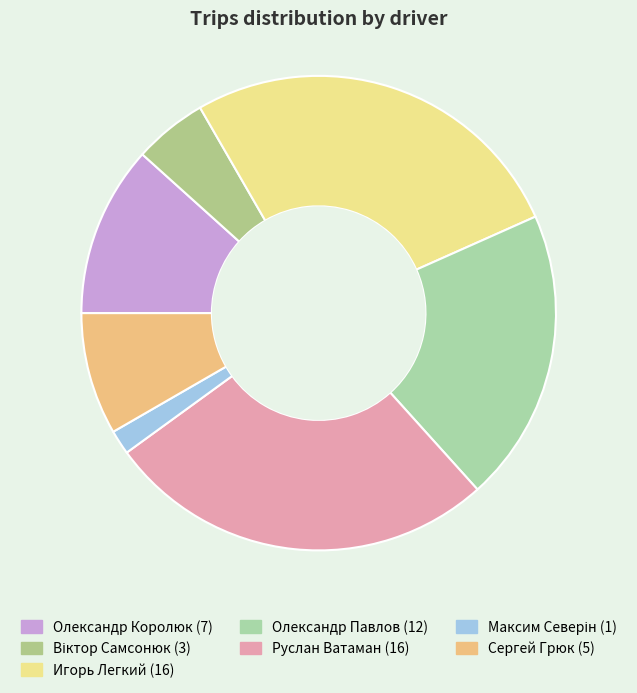

What is the ratio of the value at Максим Северін to the value at Віктор Самсонюк?

0.3